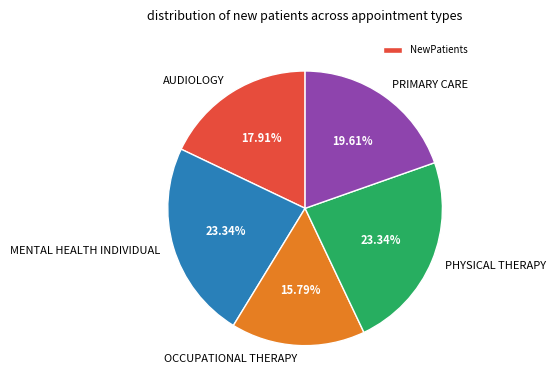

What is the ratio of the value at MENTAL HEALTH INDIVIDUAL to the value at PRIMARY CARE?

1.2